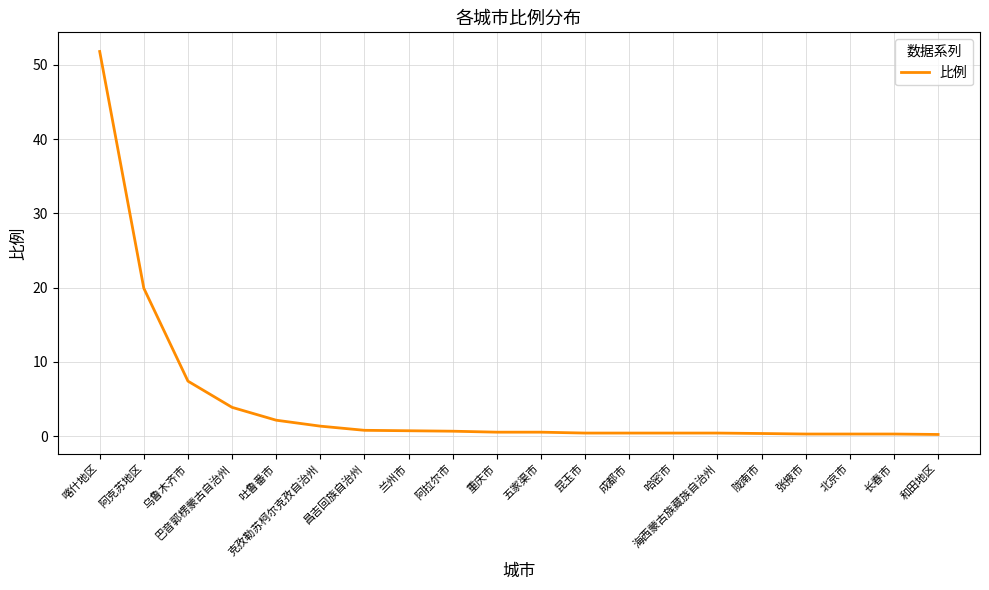

What is the difference between the second highest and minimum values?

19.7